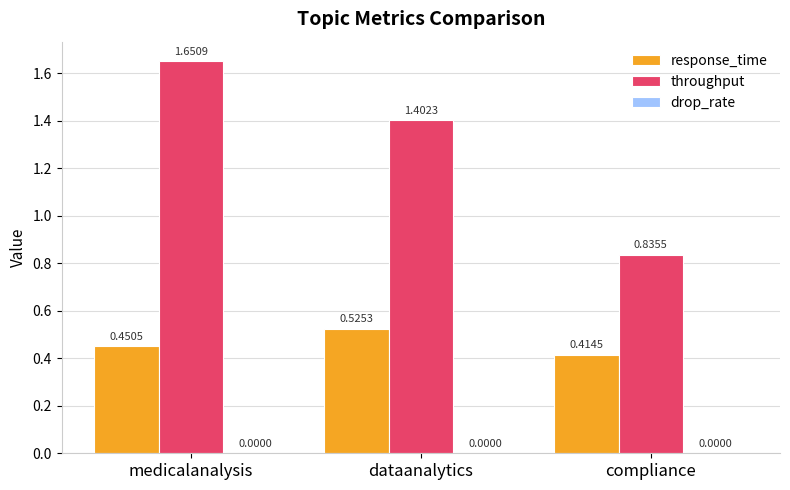

Which series changed the most between medicalanalysis and dataanalytics?

throughput